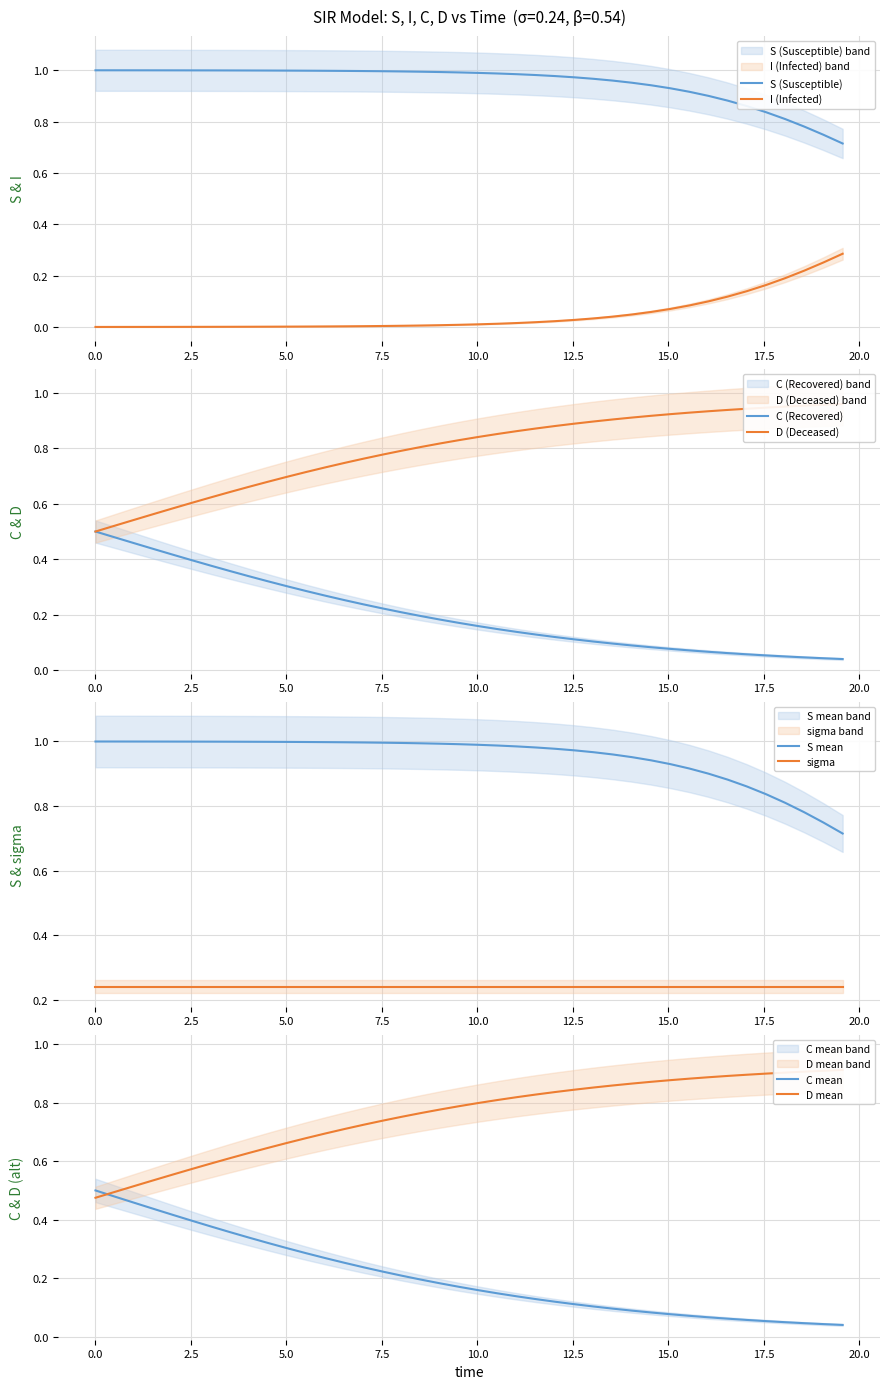

Rank the series by their average value, from highest to lowest.

S, D, C, I